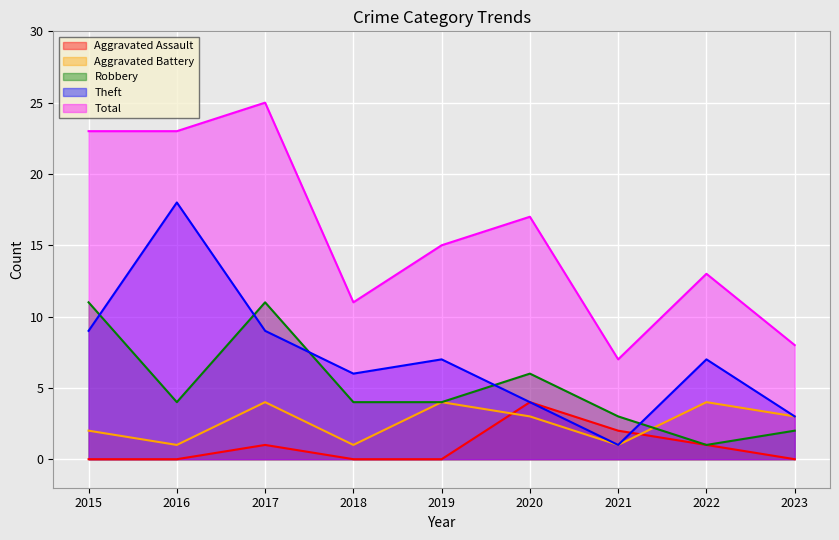

Which category has the highest value in the Aggravated Assault series?

2020